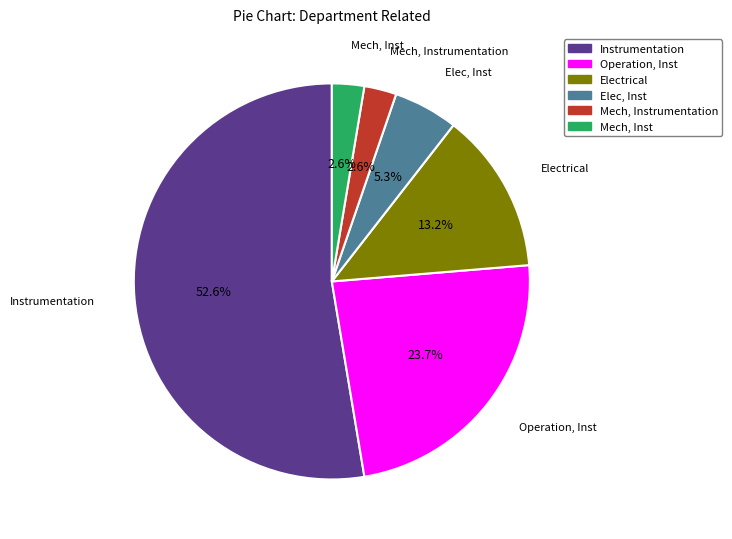

Is there any slice that represents more than half of the pie?

Yes